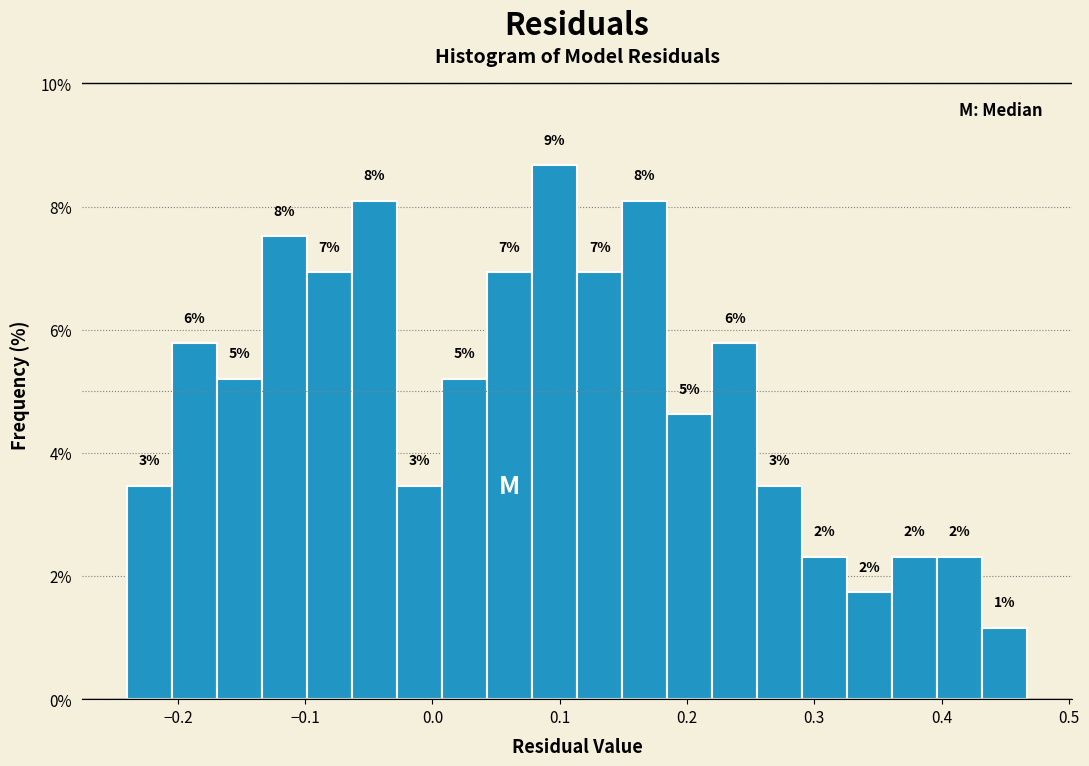

Around what value on the x-axis is the tallest bar? Give the approximate position of its centre, as read against the axis.

0.10